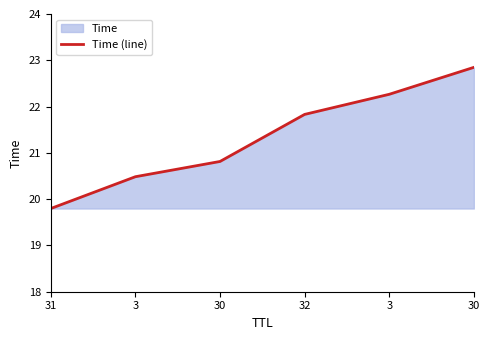

At which label is the value closest to 21?

30